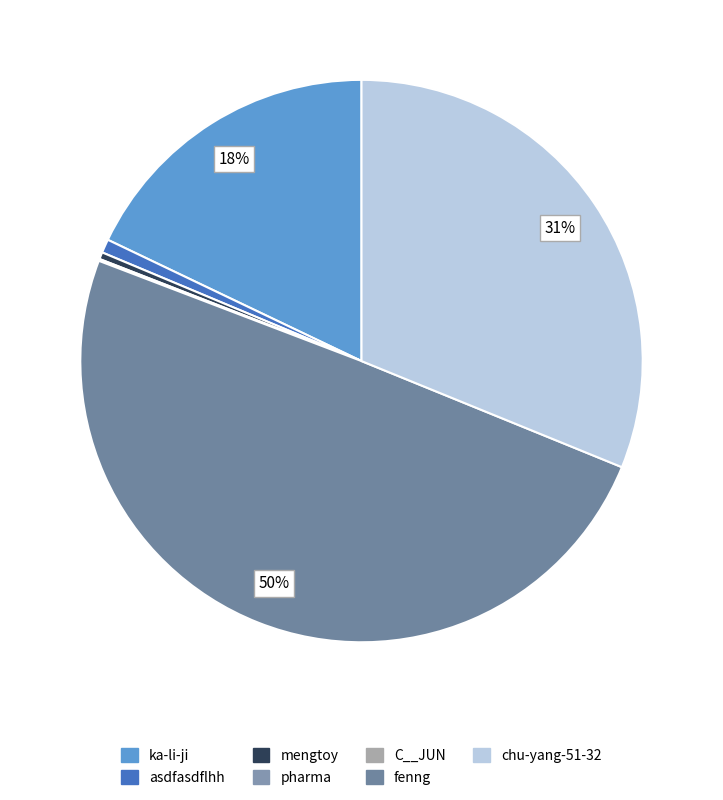

Is there a majority slice in this chart?

No